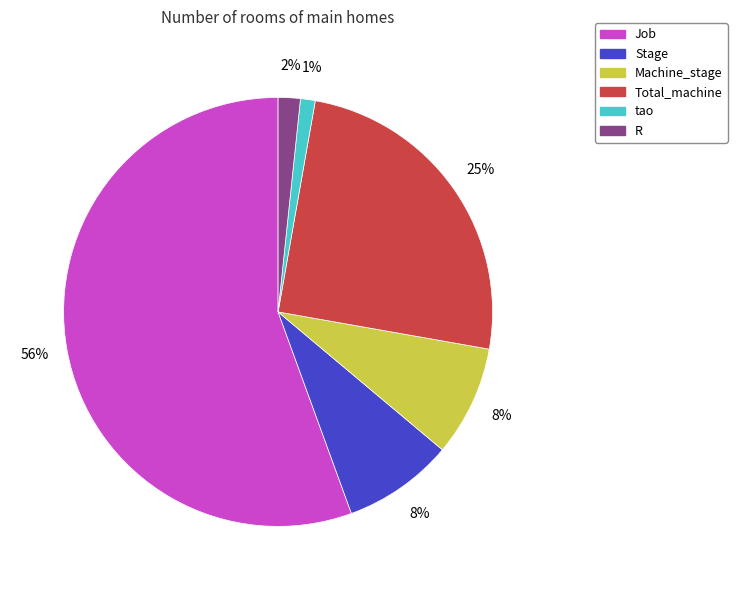

How many slices are in this pie chart?

6